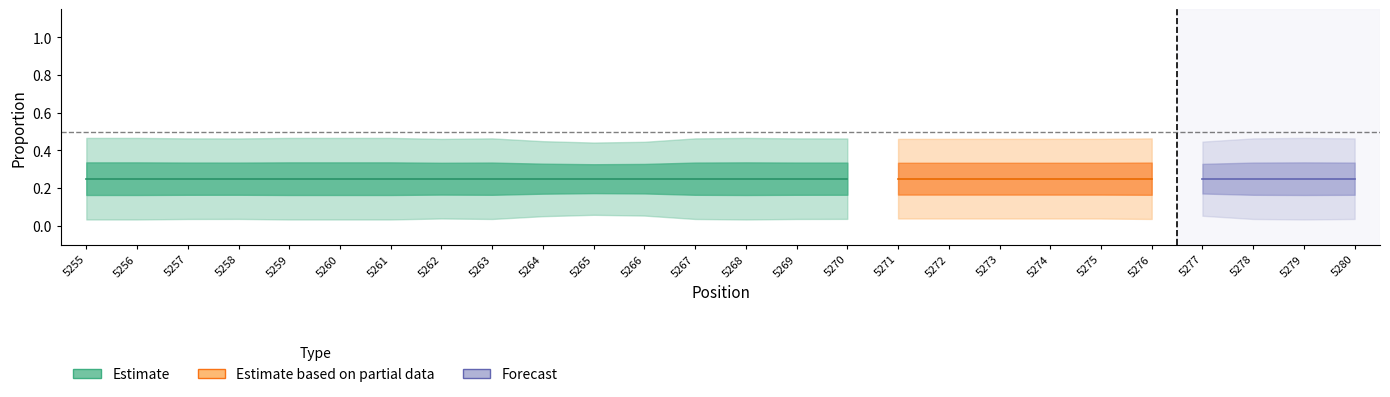

At which category is the sum across all series the highest?

5255